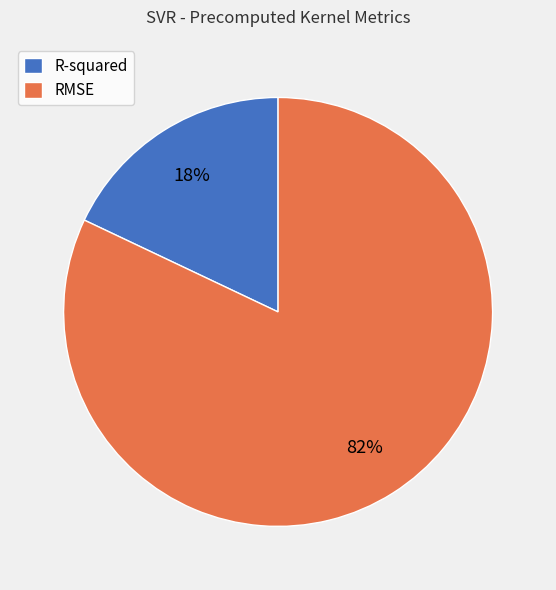

The RMSE slice represents 82% of the pie. True or false?

True